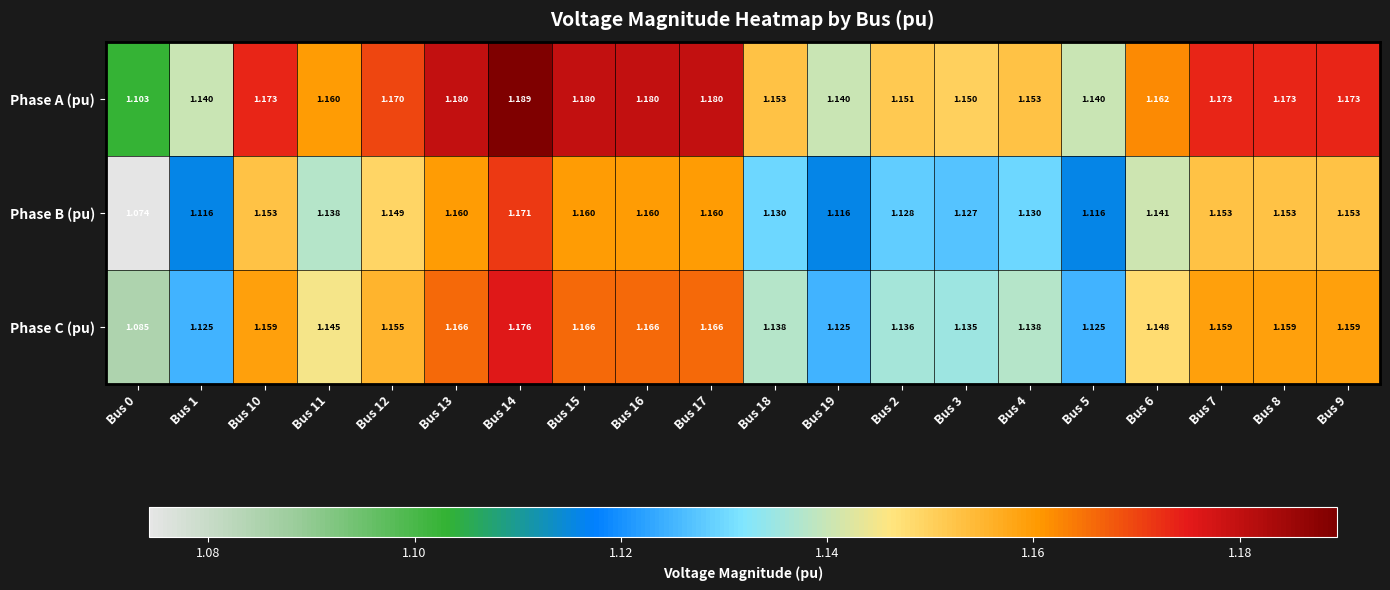

At Bus 1, list the series in order from largest to smallest.

Phase A (pu), Phase C (pu), Phase B (pu)